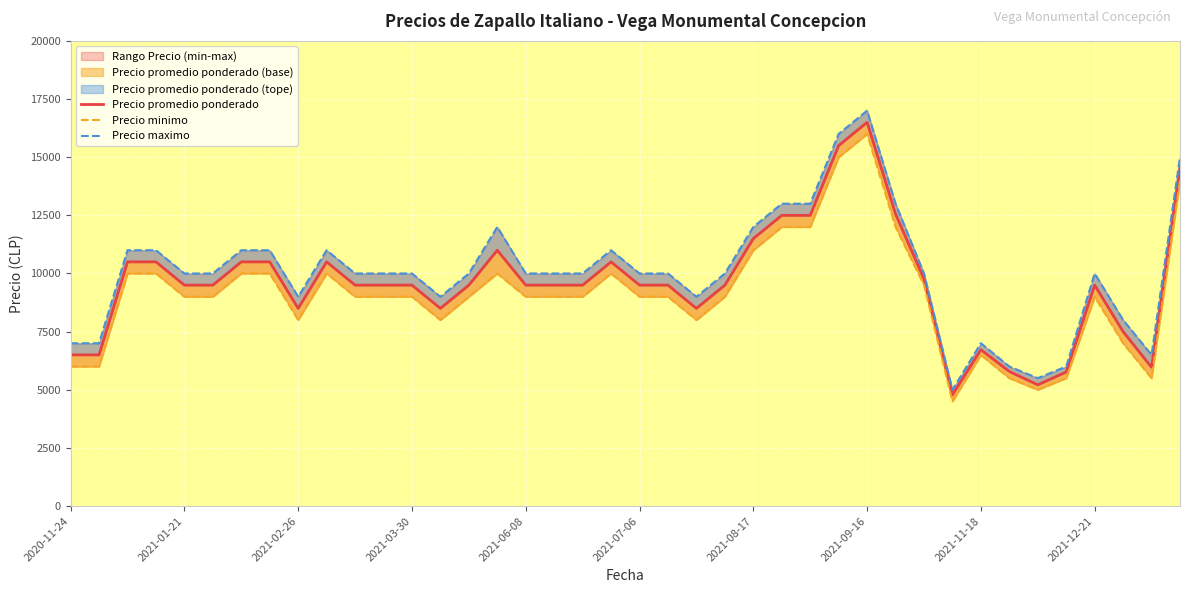

Which series has the widest spread of values?

Precio maximo